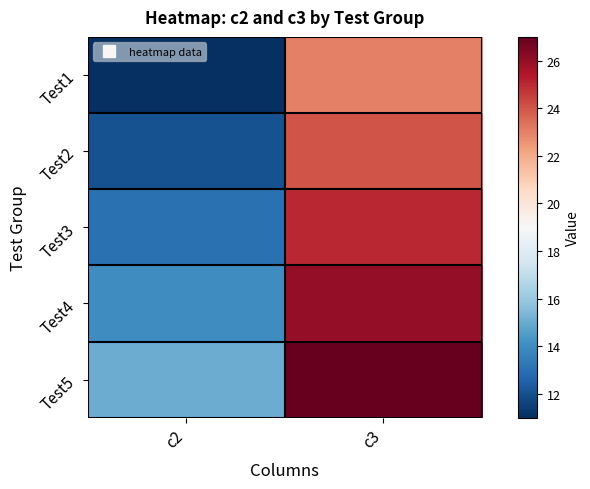

Which series has the largest total across all categories?

Test5